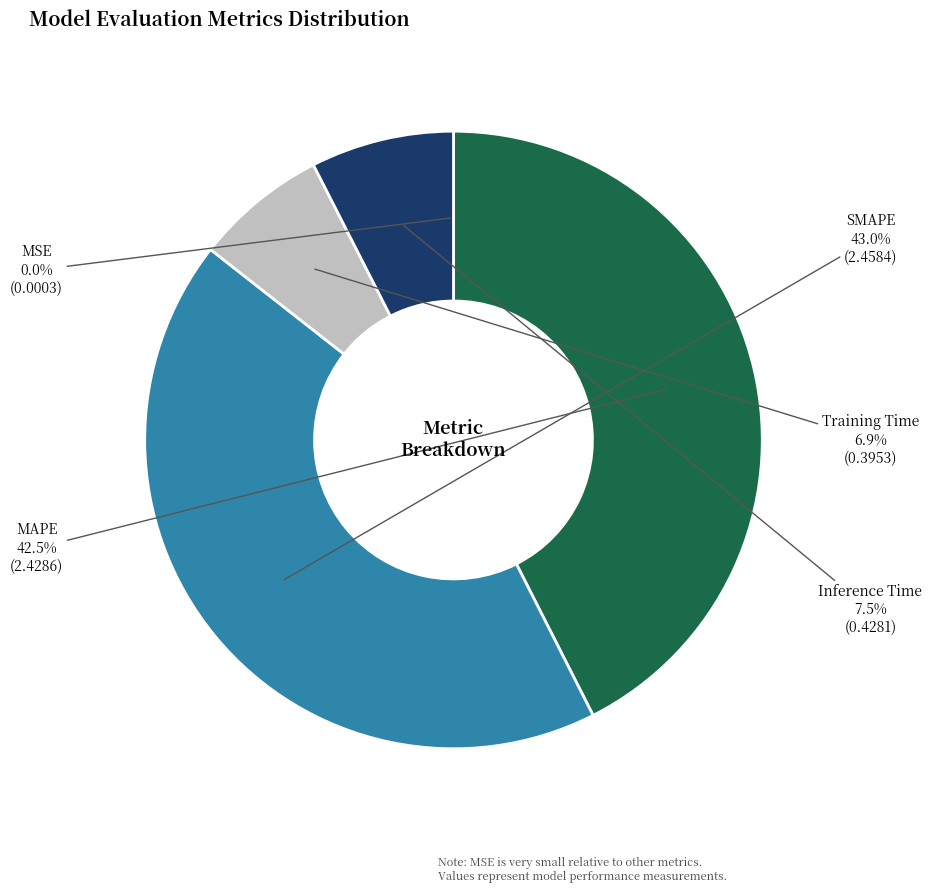

What is the largest slice in the pie chart?

SMAPE